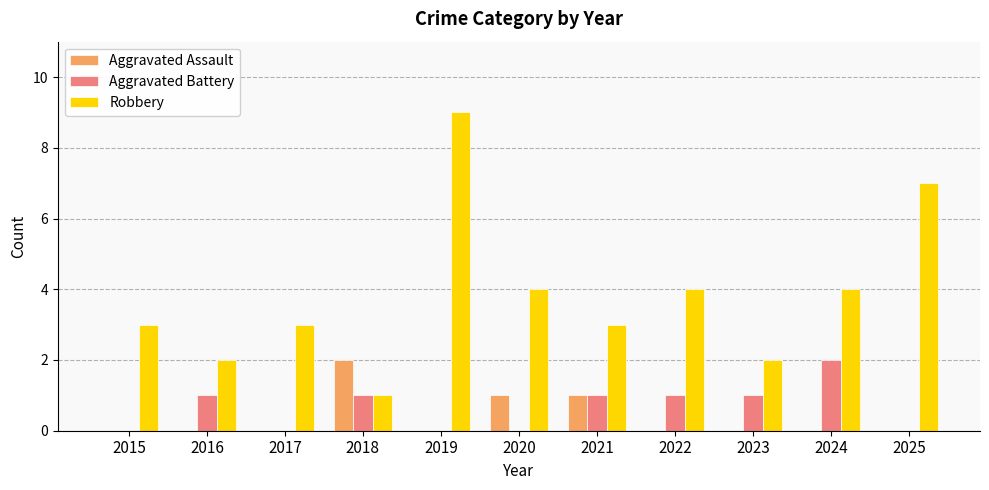

What is the total value across all series at 2023?

3